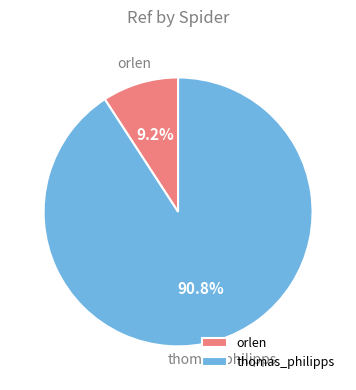

Rank the categories by value from lowest to highest.

orlen, thomas_philipps